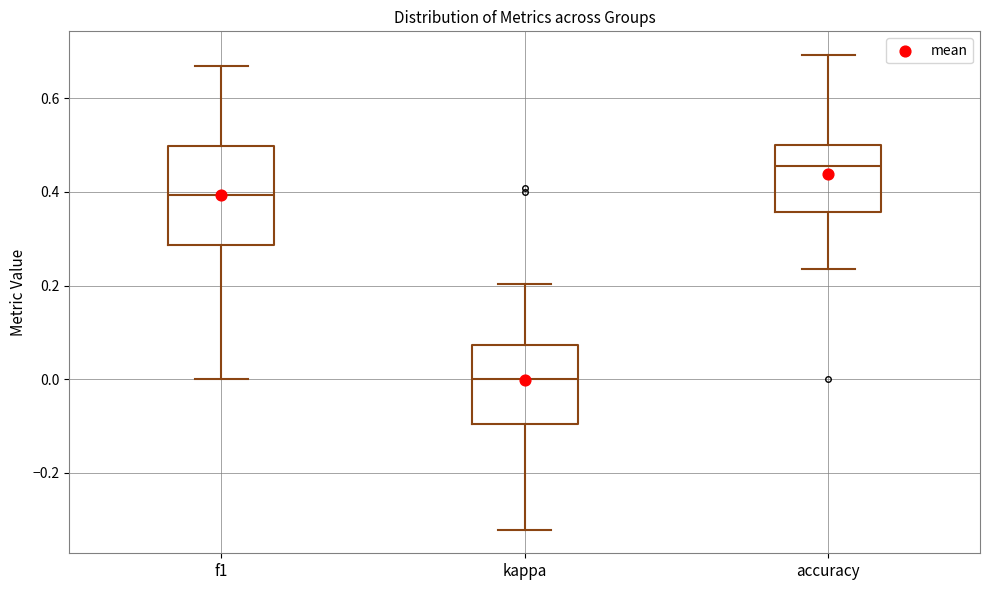

Where does the median line of the box for f1 sit on the y-axis? The values are not printed on the chart, so give them approximately, as read against the axis.

0.40